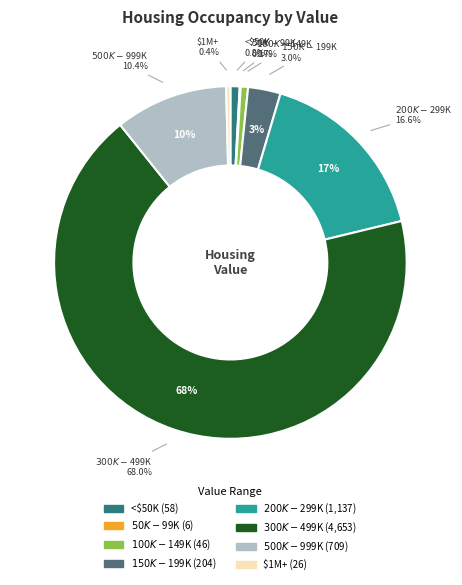

To the nearest percent, what is the combined percentage of $500,000 to $999,999 and $200,000 to $299,999?

27%